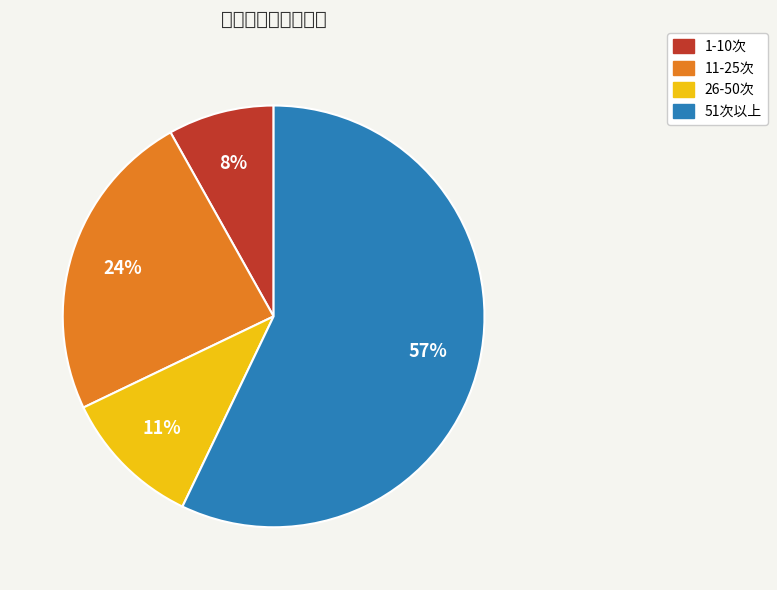

Is the sum of 1-10次 and 11-25次 greater than half?

No